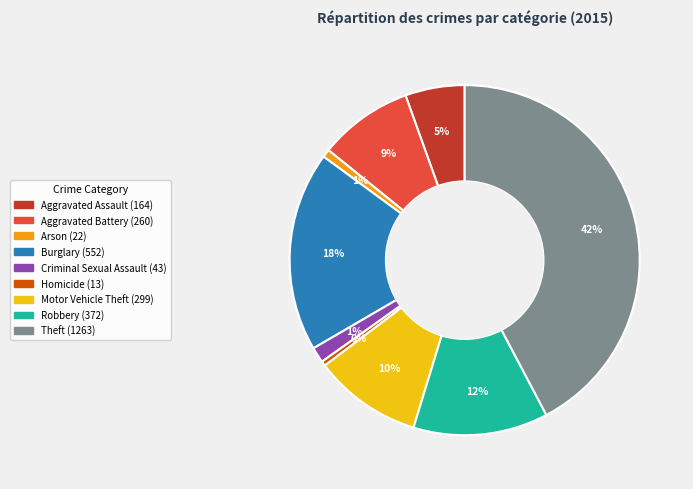

How many slices are in this pie chart?

9